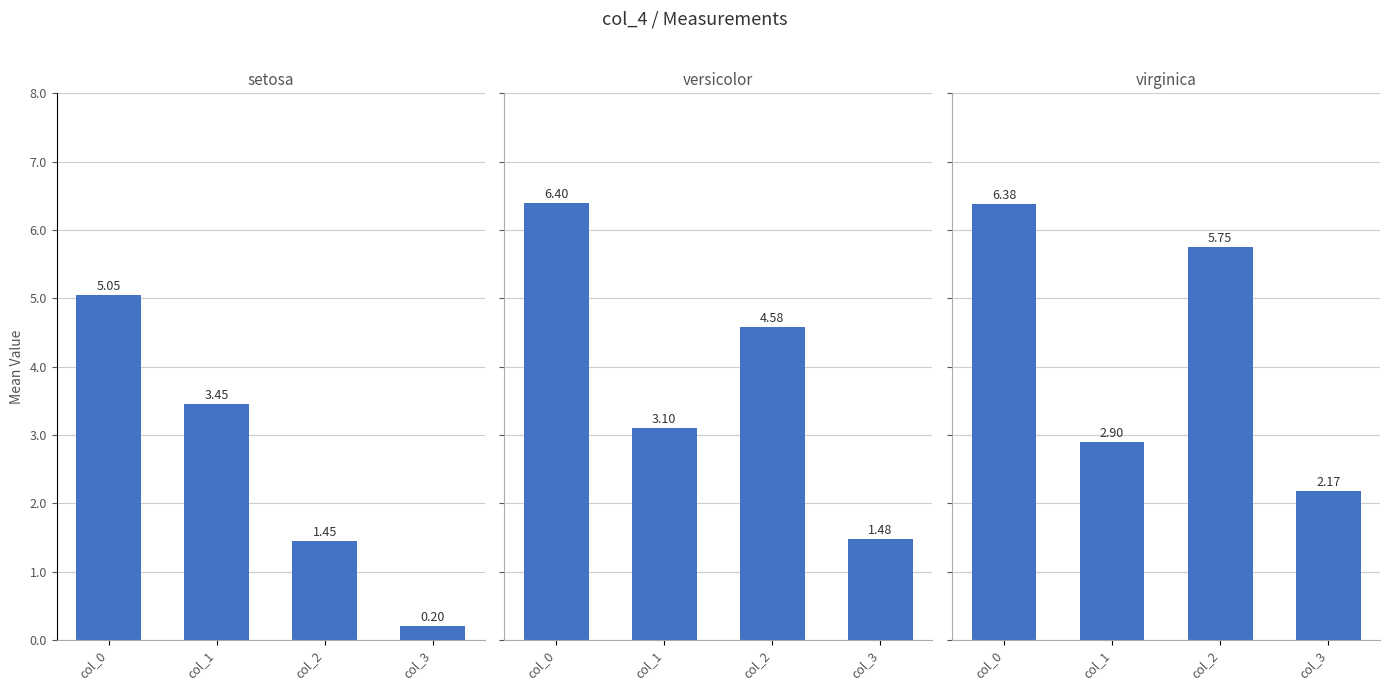

At which label does setosa first exceed 3?

col_0